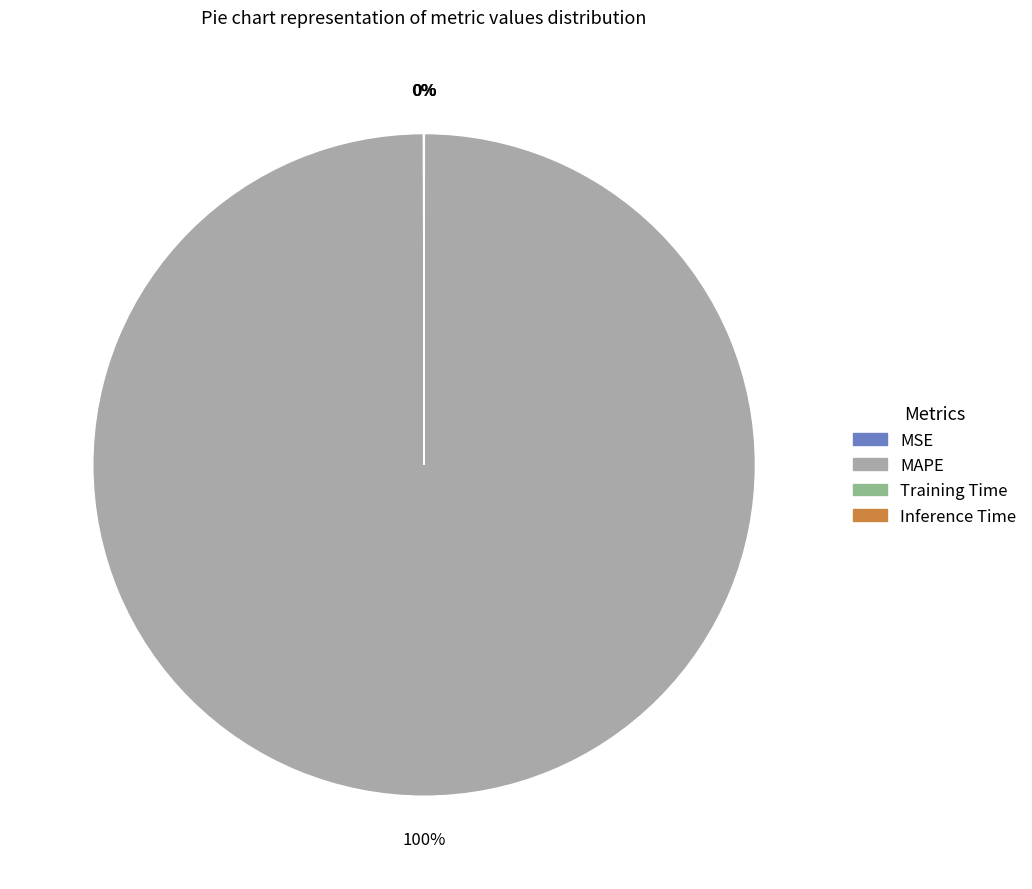

Does any single category account for the majority?

Yes